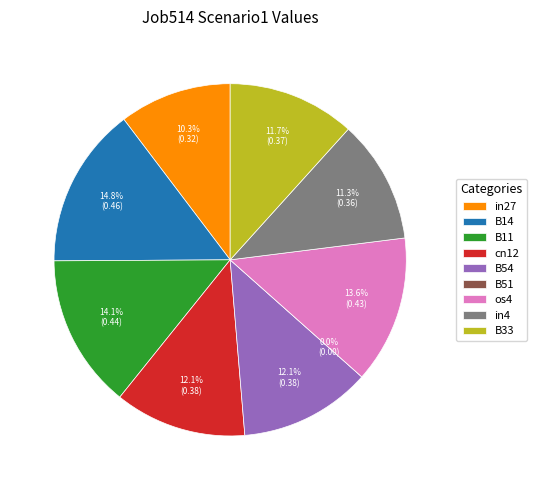

Rank the categories by value from highest to lowest.

B14, B11, os4, cn12, B54, B33, in4, in27, B51